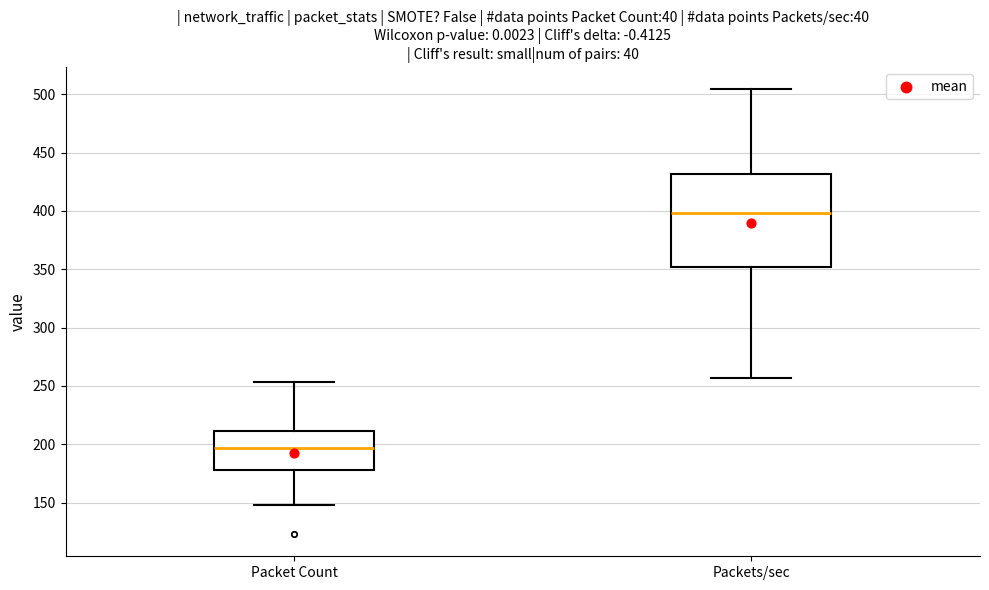

Which box is the tallest, from its lower edge to its upper edge?

Packets/sec